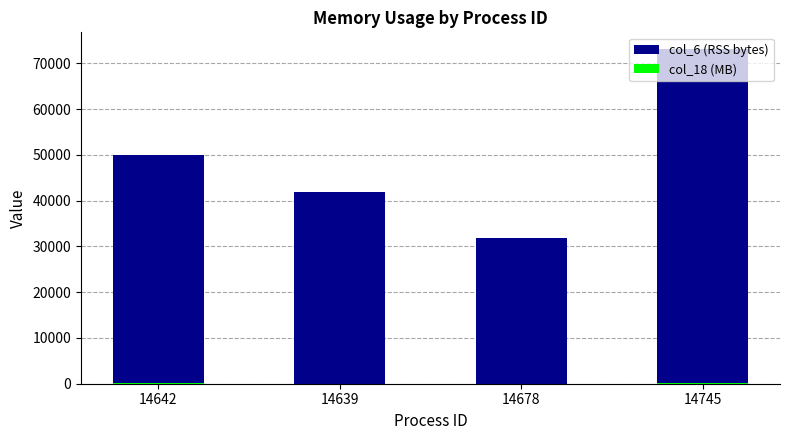

How many col_6 (RSS bytes) values are between 41816 and 73100?

3